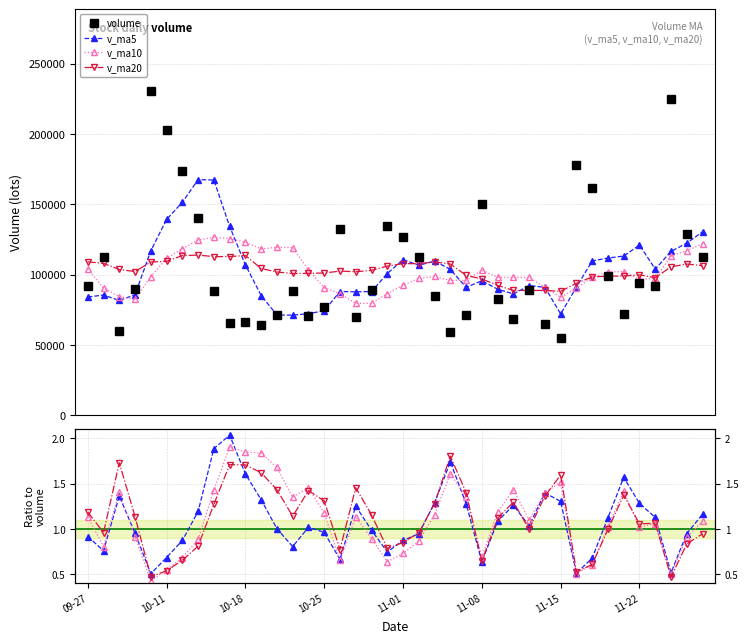

At how many categories does at least one series exceed 198209?

3